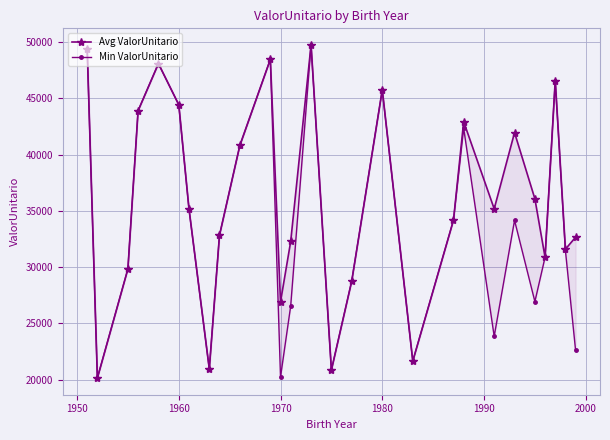

How many lines are shown in the chart?

2